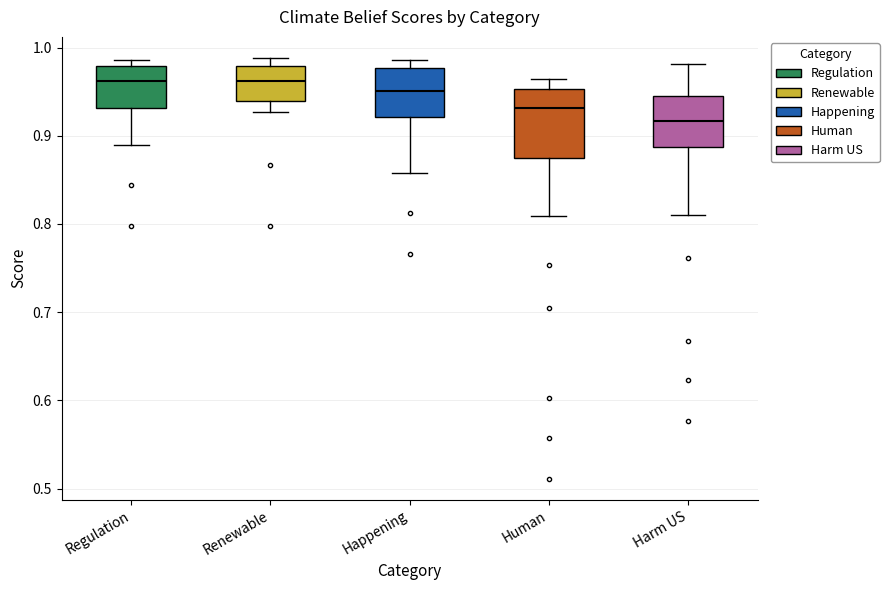

Which box has the lowest median line?

Harm US